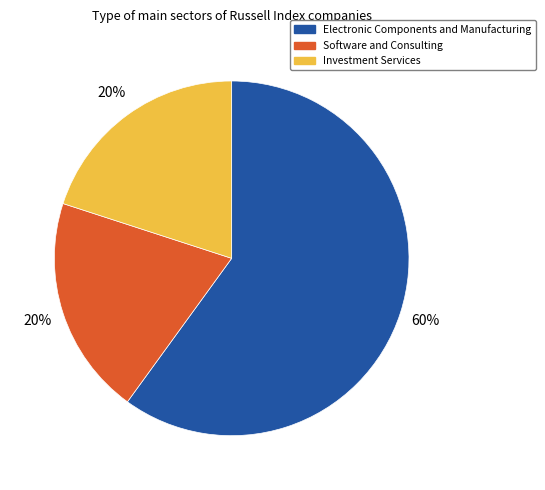

Is Investment Services the majority of the pie?

No